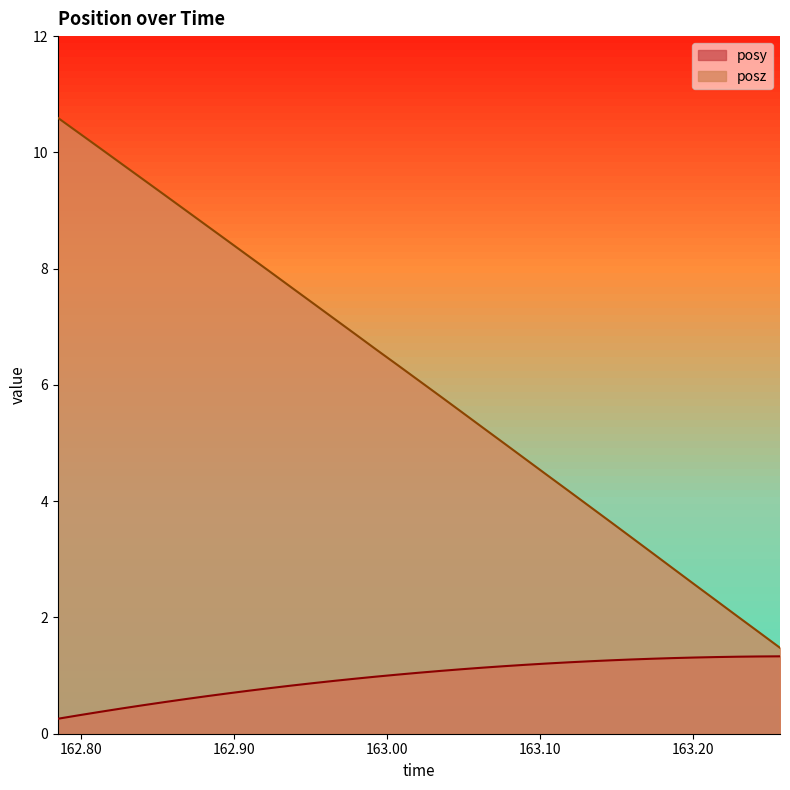

What is the value of the posz point at the 14th from the left?

7.1